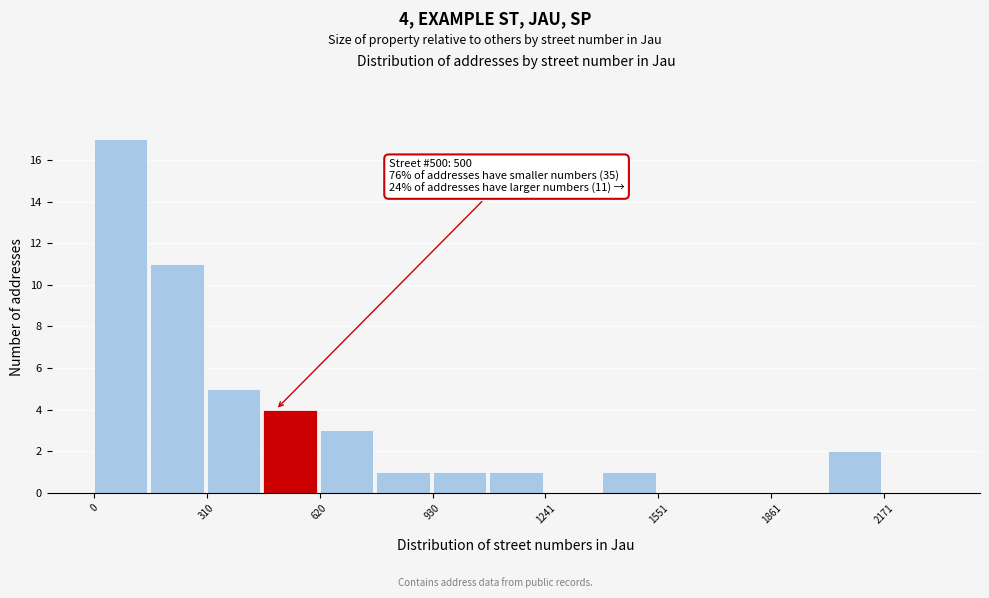

Around what value on the x-axis is the tallest bar? Give the approximate position of its centre, as read against the axis.

50